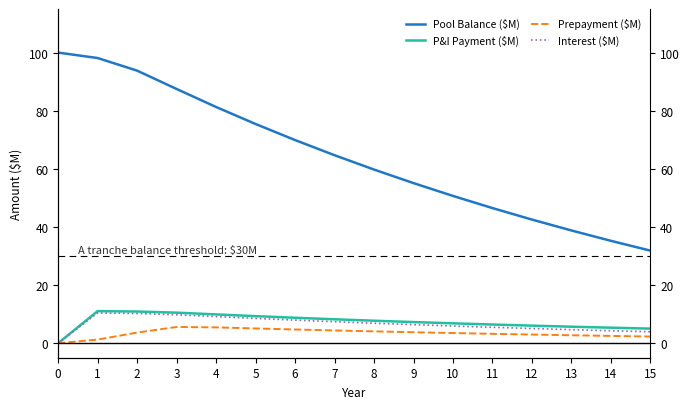

Where is Pool Balance ($M) nearest to the value 65?

7